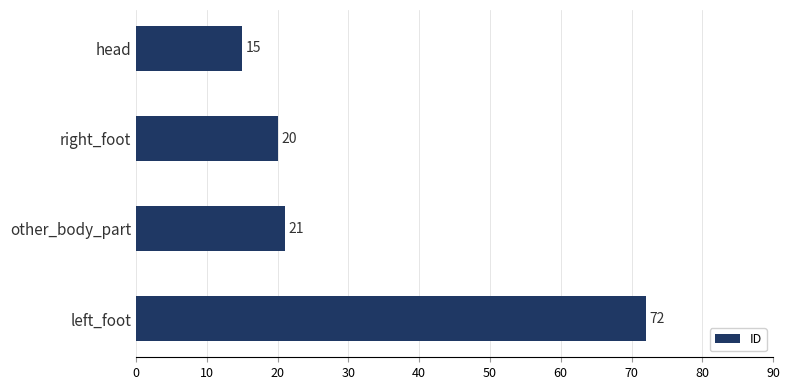

What is the label of the 4th bar from the top?

left_foot